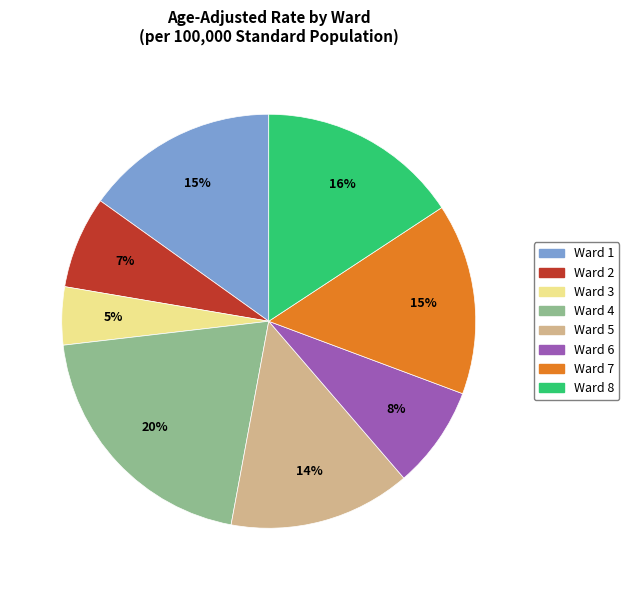

Count the number of slices in the pie.

8